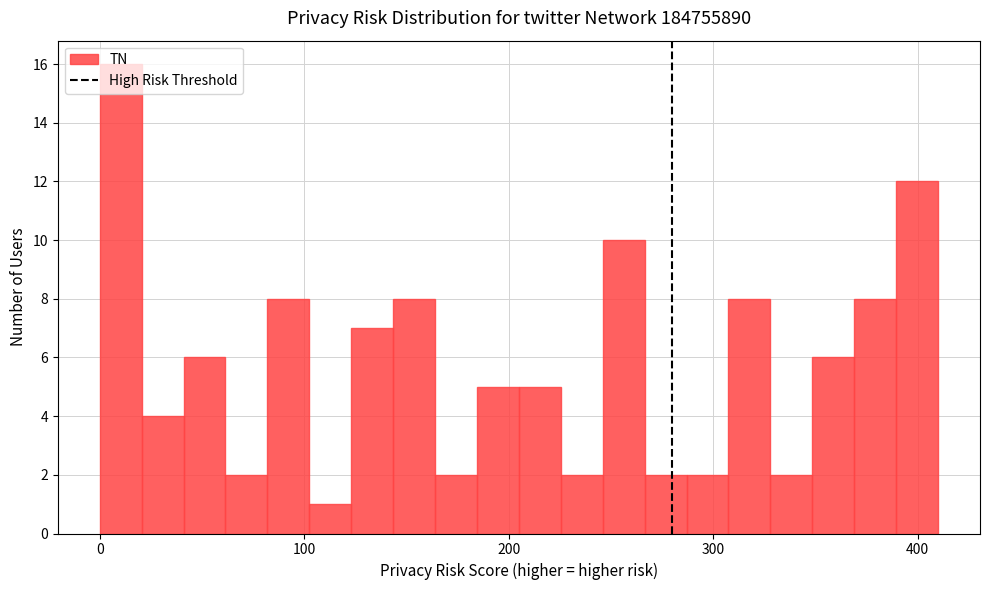

Read against the x-axis, roughly where is the centre of the tallest bar?

10